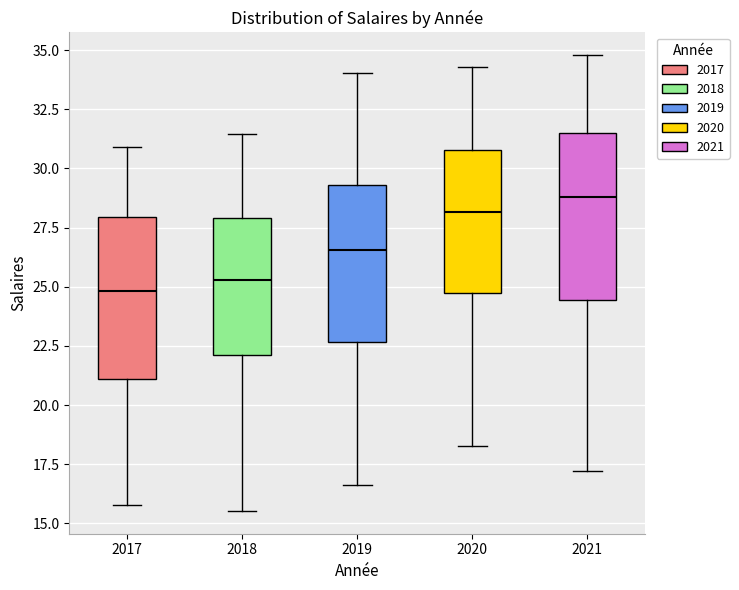

Reading left to right, transcribe this box plot: for each box, give where its median line is, the range the box spans, and where its two whiskers end, as read against the y-axis. The values are not printed on the chart, so give them approximately, as read against the axis.

2017: median 25.0, box 21.0 to 28.0, whiskers 16.0 to 31.0
2018: median 25.5, box 22.0 to 28.0, whiskers 15.5 to 31.5
2019: median 26.5, box 22.5 to 29.5, whiskers 16.5 to 34.0
2020: median 28.0, box 24.5 to 31.0, whiskers 18.5 to 34.5
2021: median 29.0, box 24.5 to 31.5, whiskers 17.0 to 35.0